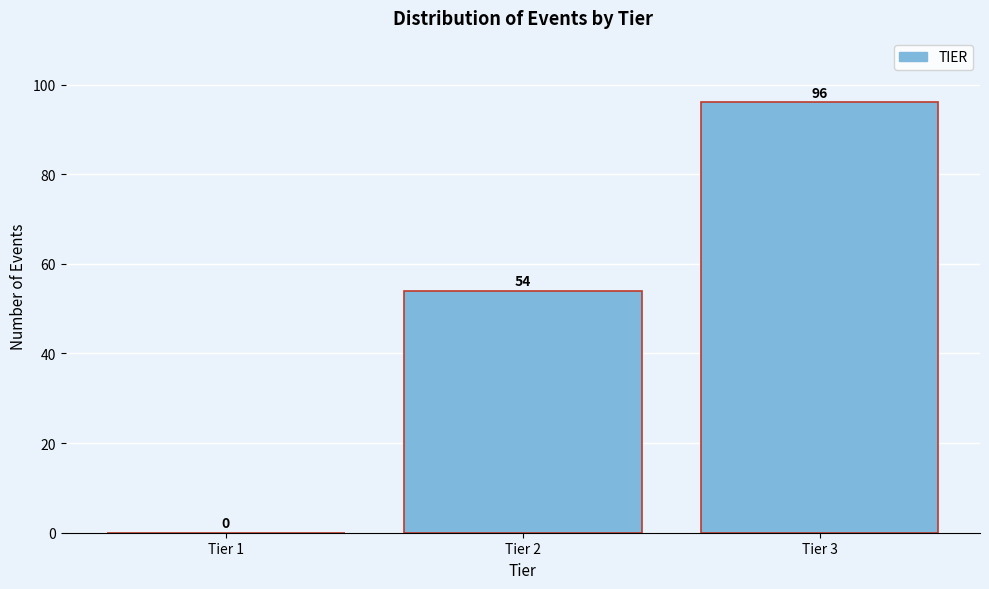

Reading left to right, transcribe all the data shown in this chart.

Tier 1=0	Tier 2=54	Tier 3=96